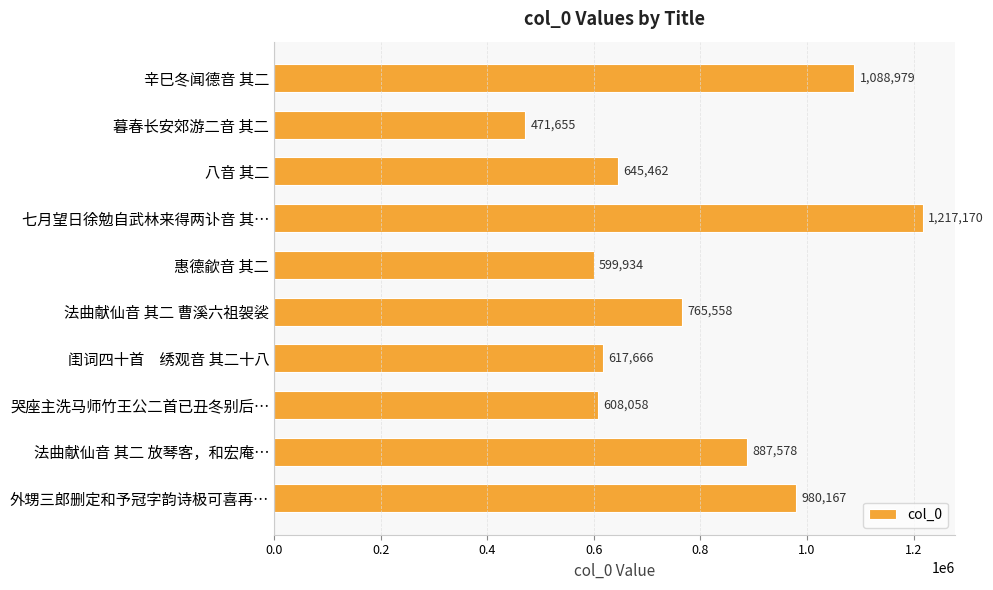

What position from the bottom is 法曲献仙音 其二 放琴客，和宏庵…?

2